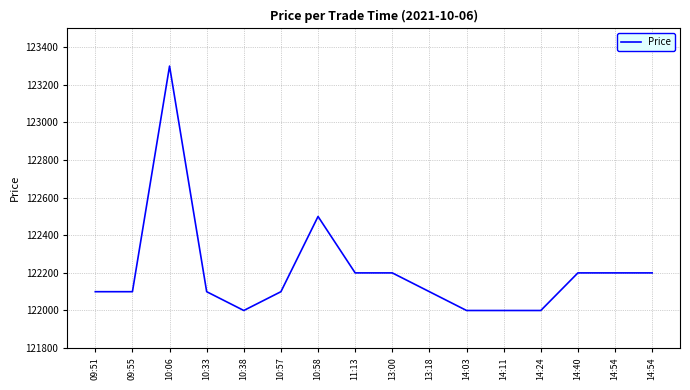

How many lines are shown in the chart?

1